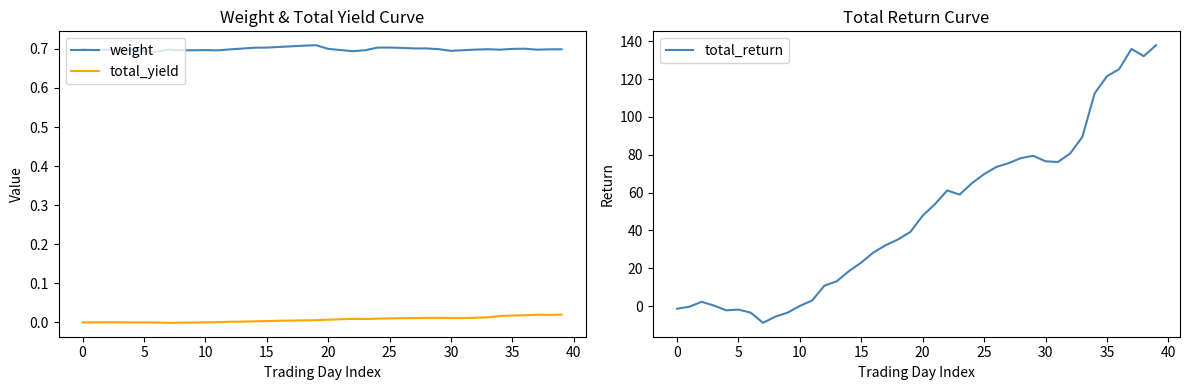

Which series ends up on top after the final intersection of total_return and weight?

total_return